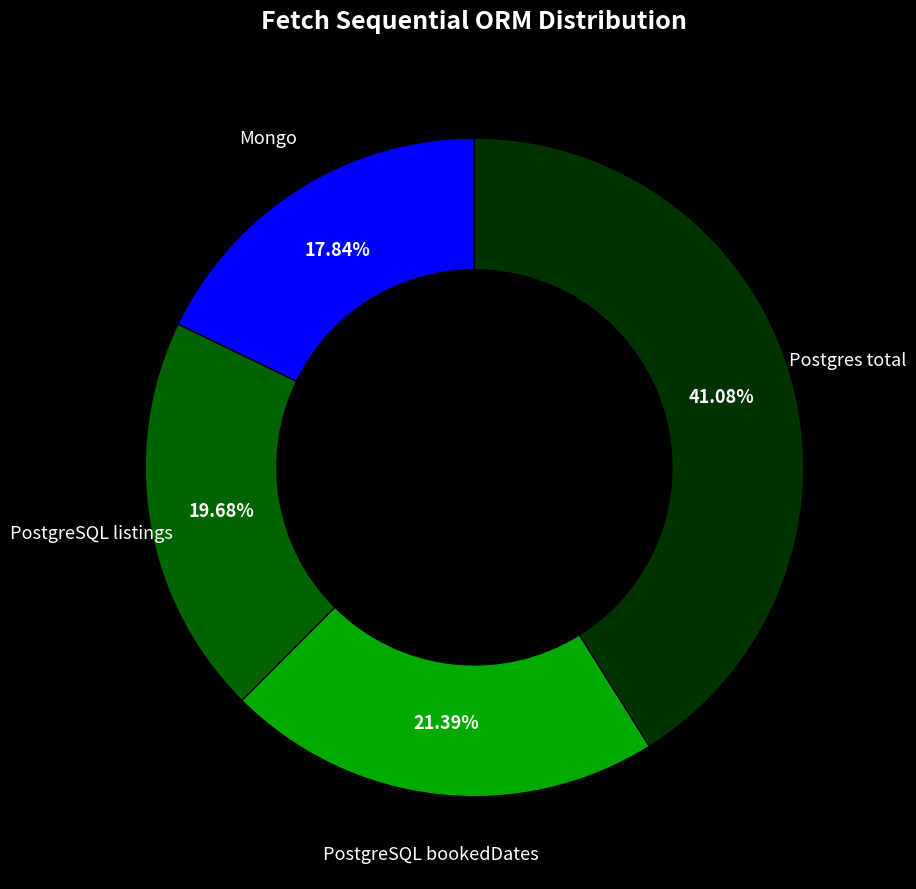

Count the number of slices in the pie.

4